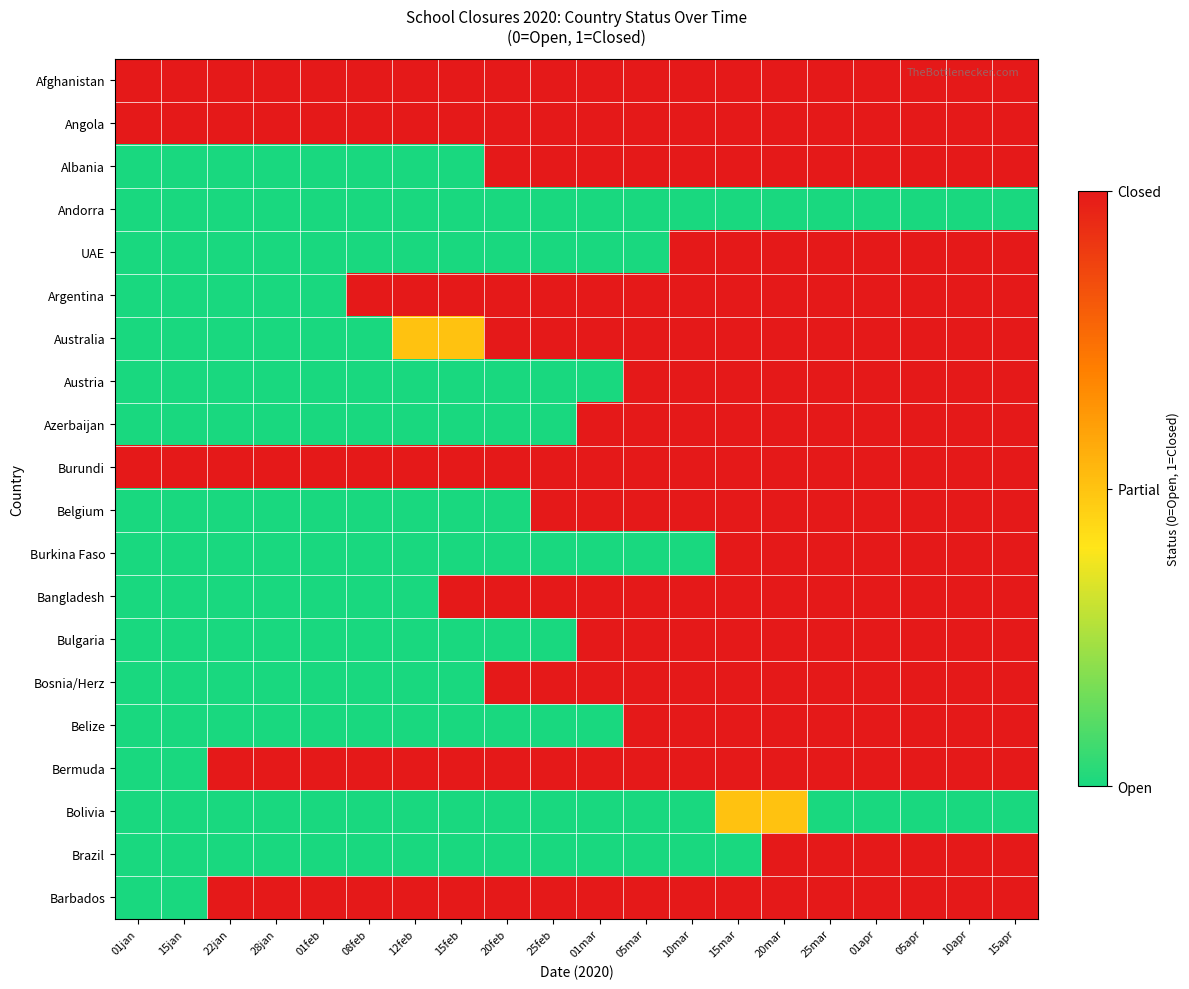

At which category is the sum across all series the highest?

20mar